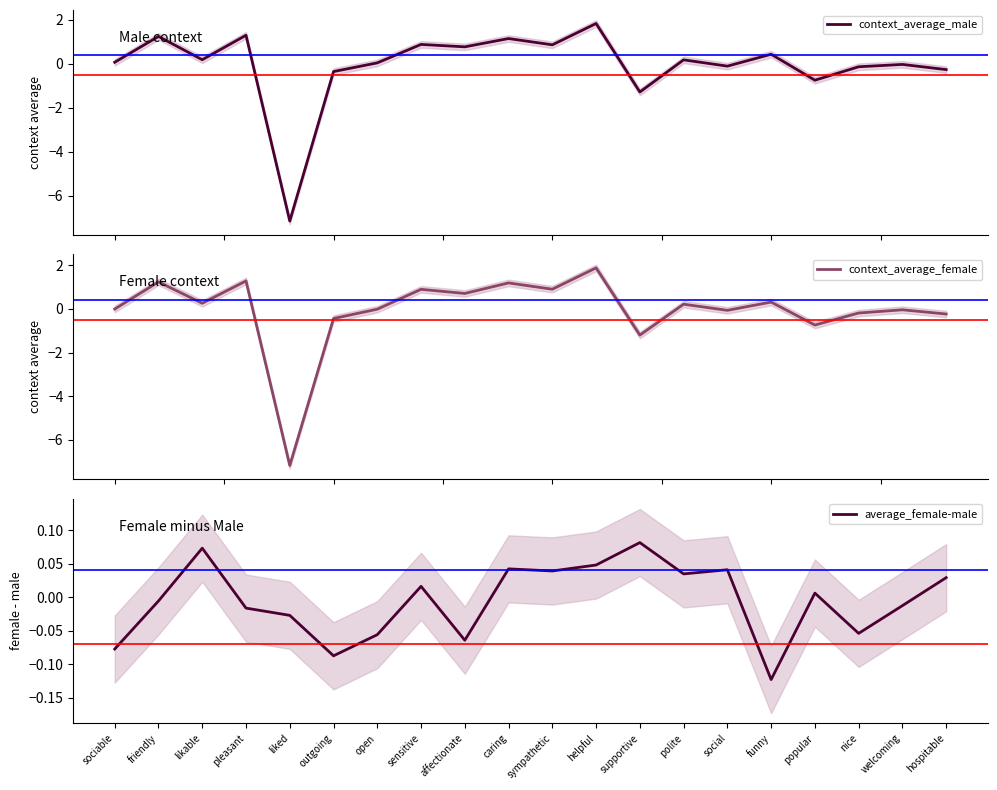

True or false: average_female-male has a value of -0.0 at pleasant.

False